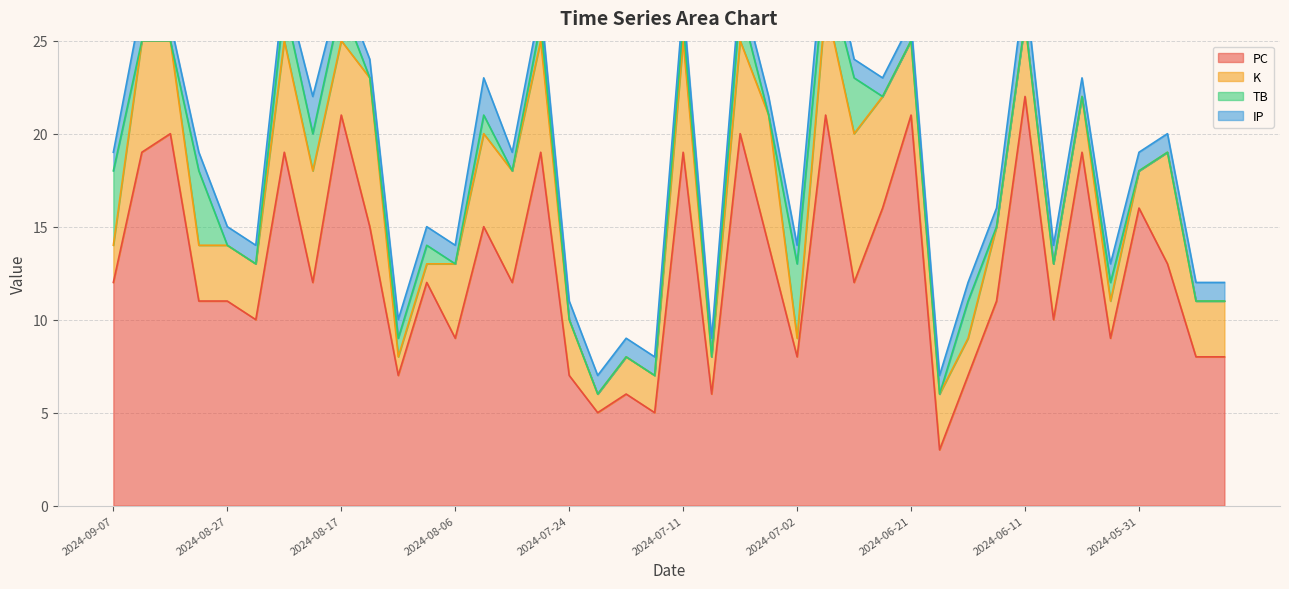

Which category has the highest value in the PC series?

2024-06-11